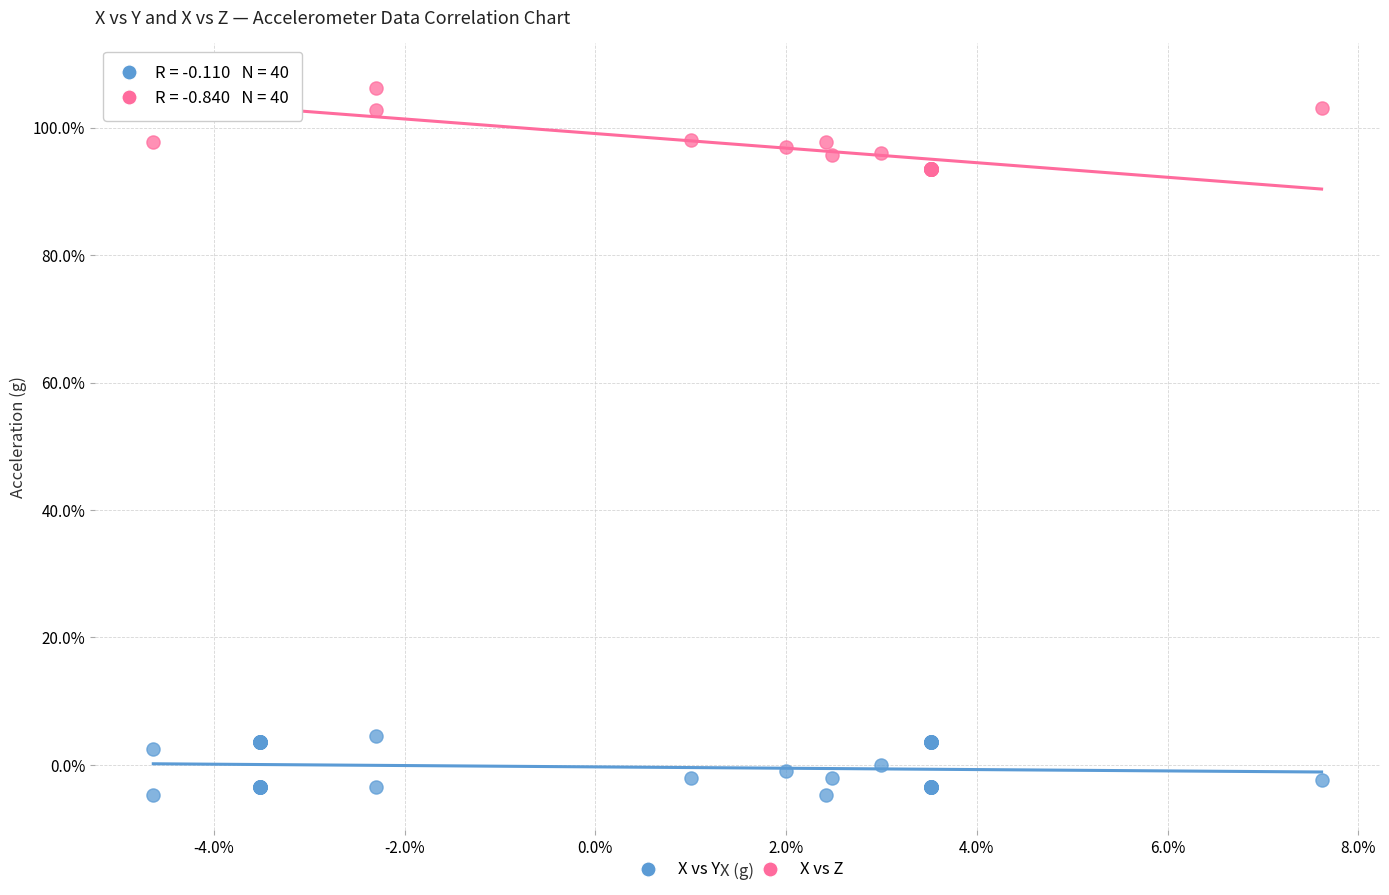

What are all the series names shown in the legend?

X vs Y, X vs Z